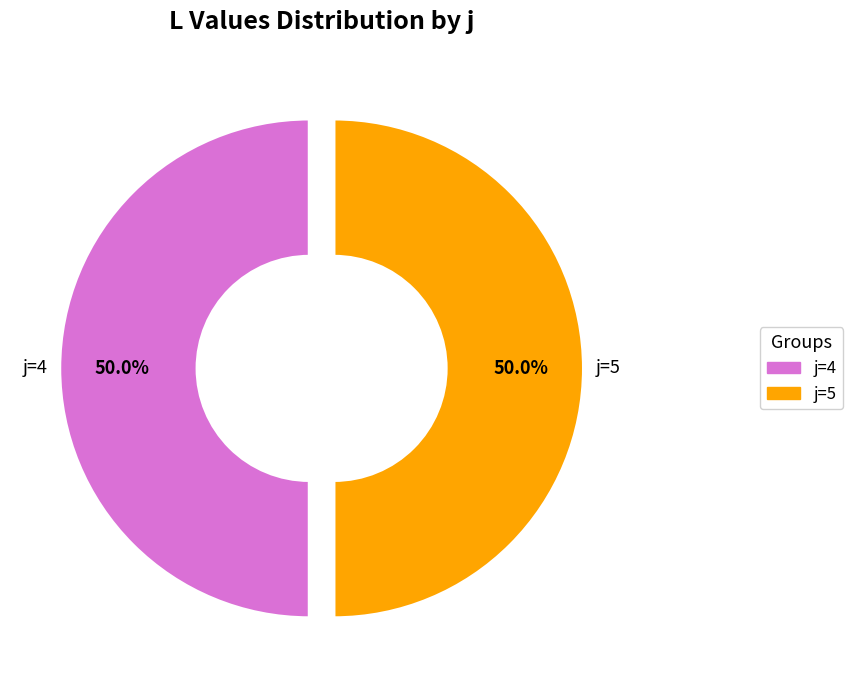

Is there a majority slice in this chart?

No